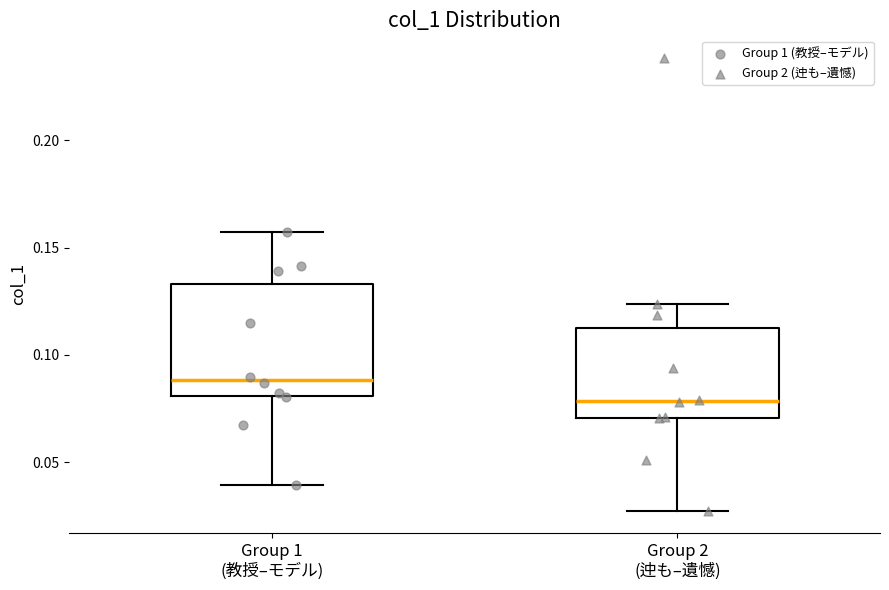

Where is the lower edge of the box for Group 2 (迚も–遺憾) on the y-axis? The values are not printed on the chart, so give them approximately, as read against the axis.

0.070